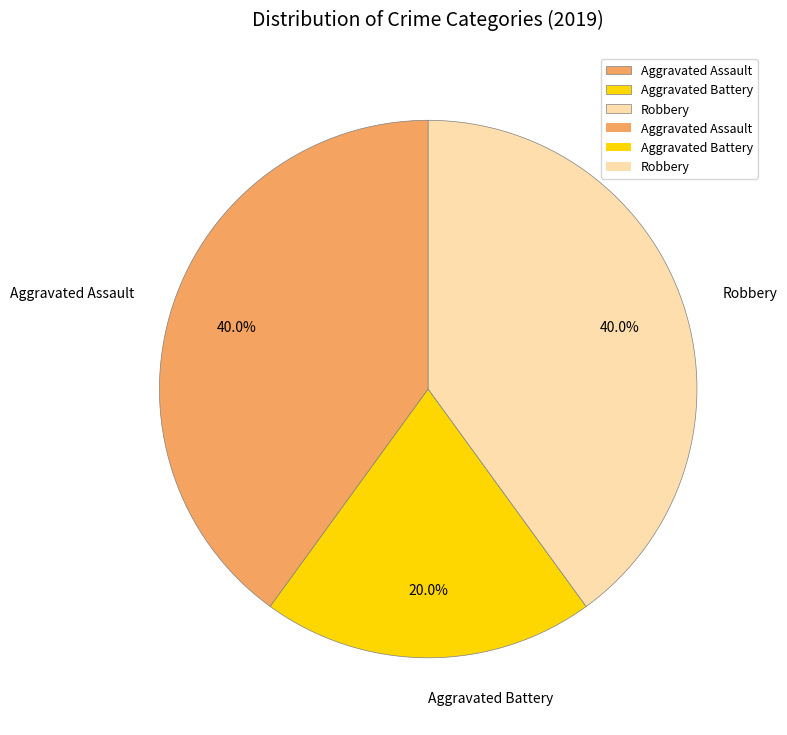

Does Robbery account for over 50% of the chart?

No